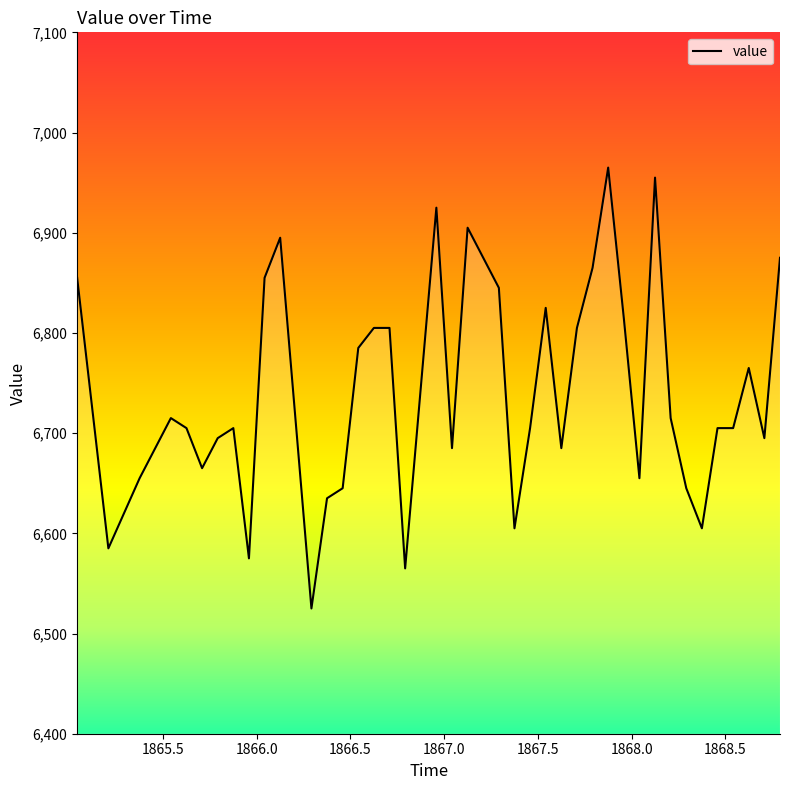

What is the greatest value displayed?

6965